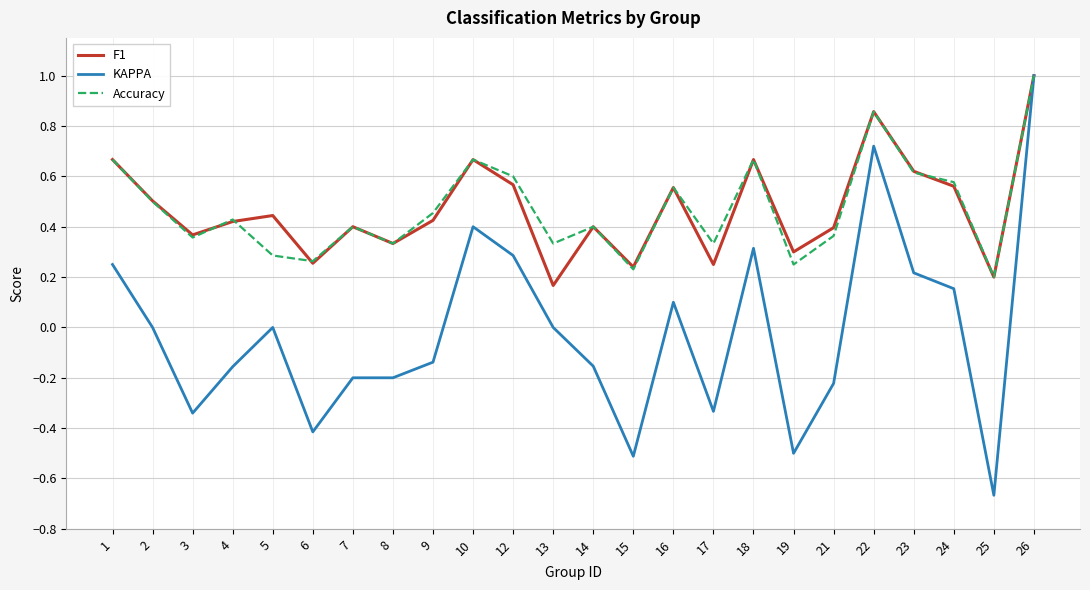

Which series has the widest spread of values?

KAPPA